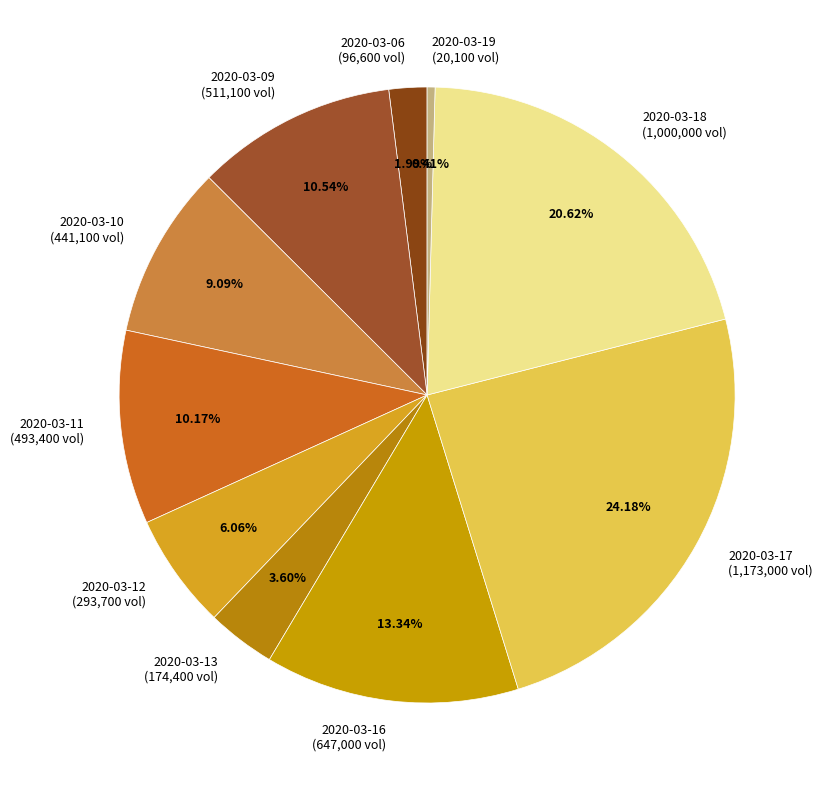

To the nearest percent, what percentage of the pie is 2020-03-18?

21%